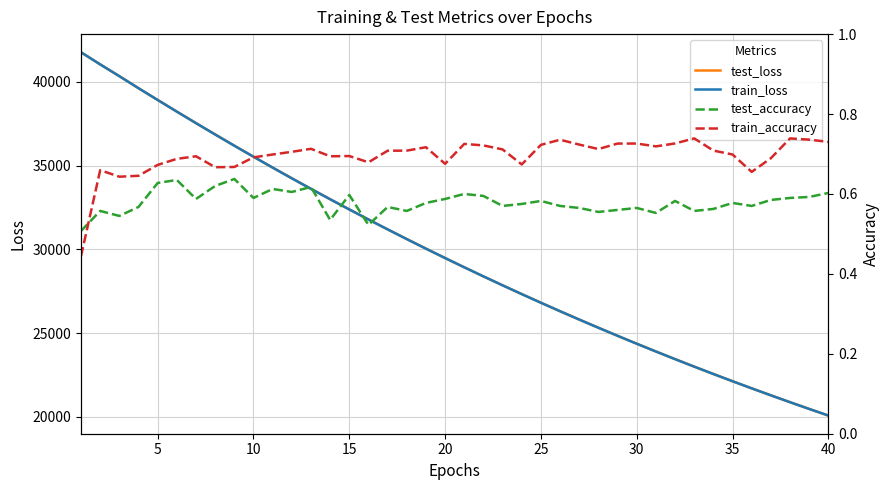

What is the difference between the maximum and minimum values in the test_loss series?

21694.8